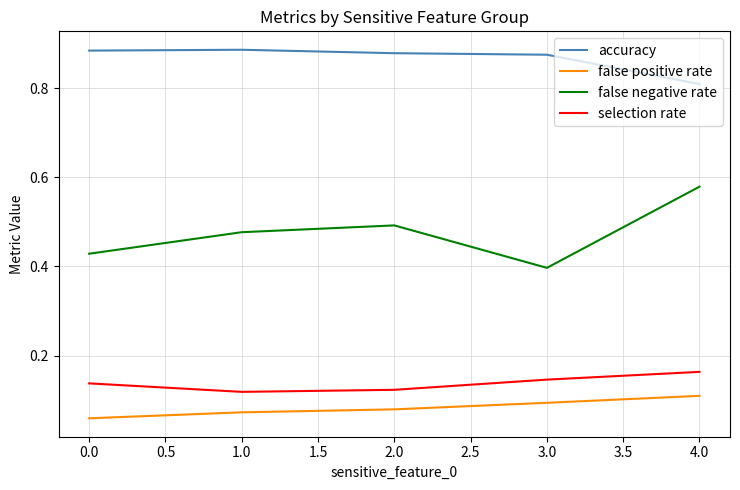

List the series in order of their peak value, lowest first.

false positive rate, selection rate, false negative rate, accuracy